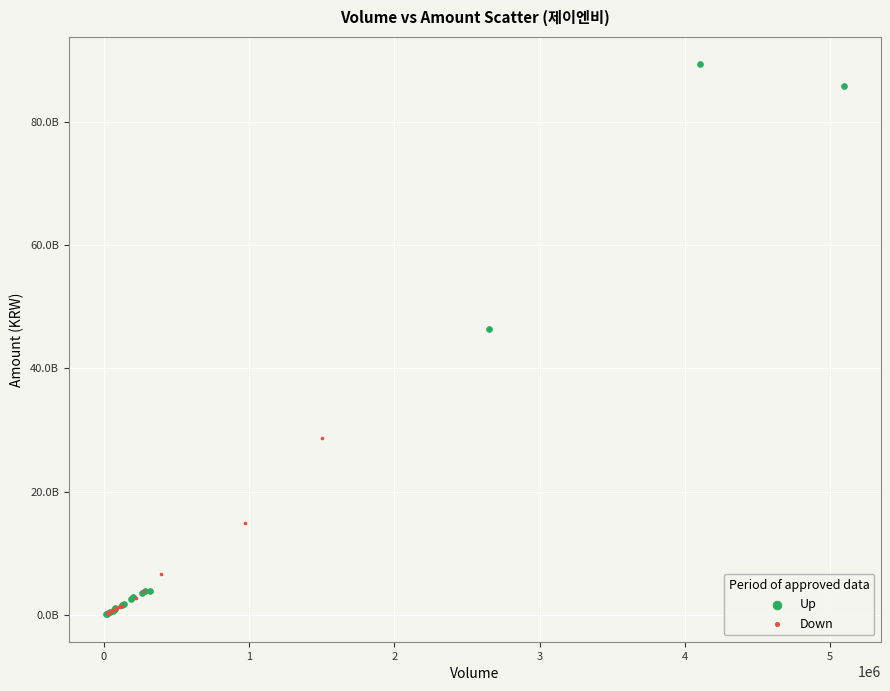

What are all the series names shown in the legend?

Up, Down